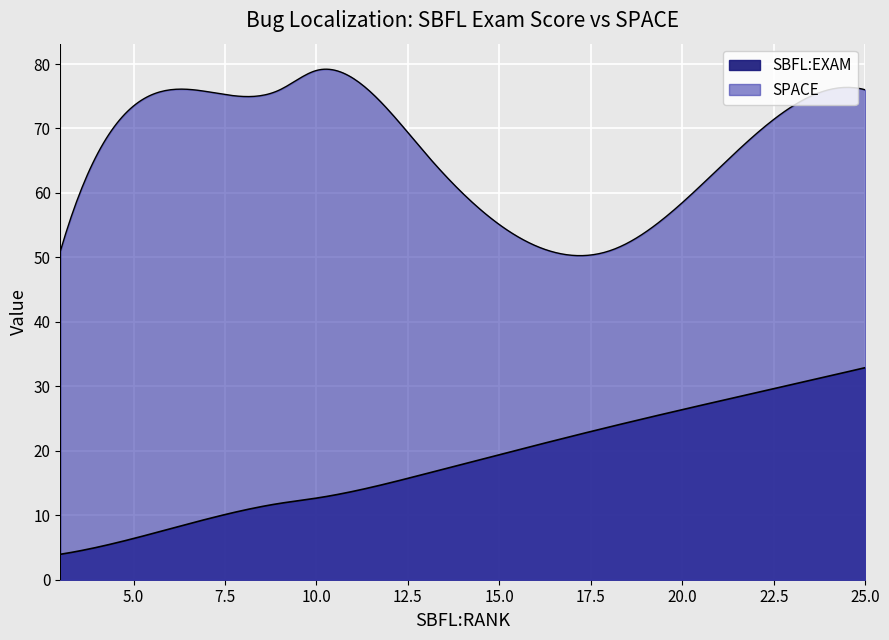

How many data points in SPACE are less than 76?

3